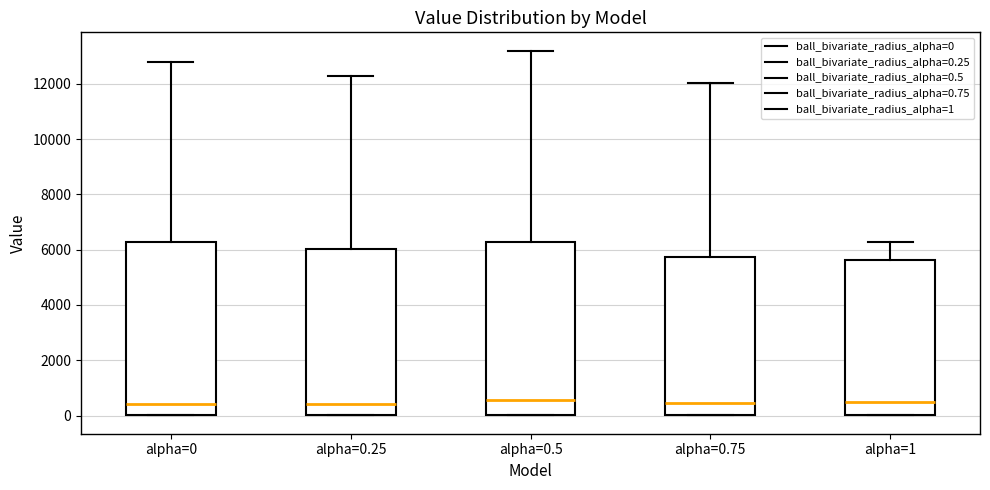

Reading left to right, read every box against the y-axis: the position of its median line, the range the box covers, and the ends of its whiskers. The values are not printed on the chart, so give them approximately, as read against the axis.

alpha=0: median 400, box 0 to 6200, whiskers 0 to 12800
alpha=0.25: median 400, box 0 to 6000, whiskers 0 to 12200
alpha=0.5: median 600, box 0 to 6200, whiskers 0 to 13200
alpha=0.75: median 400, box 0 to 5800, whiskers 0 to 12000
alpha=1: median 600, box 0 to 5600, whiskers 0 to 6200